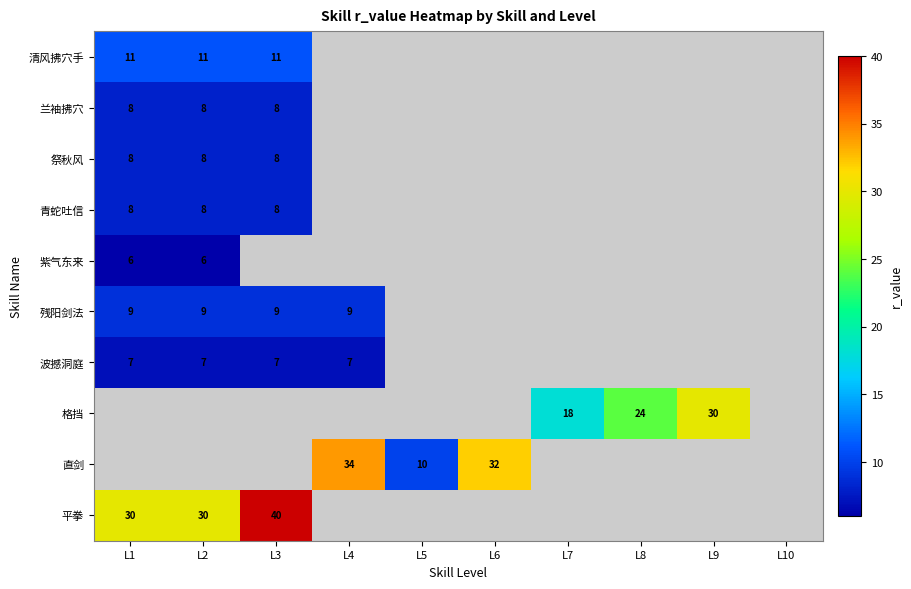

The 格挡 series shows 30 at L9. True or false?

True